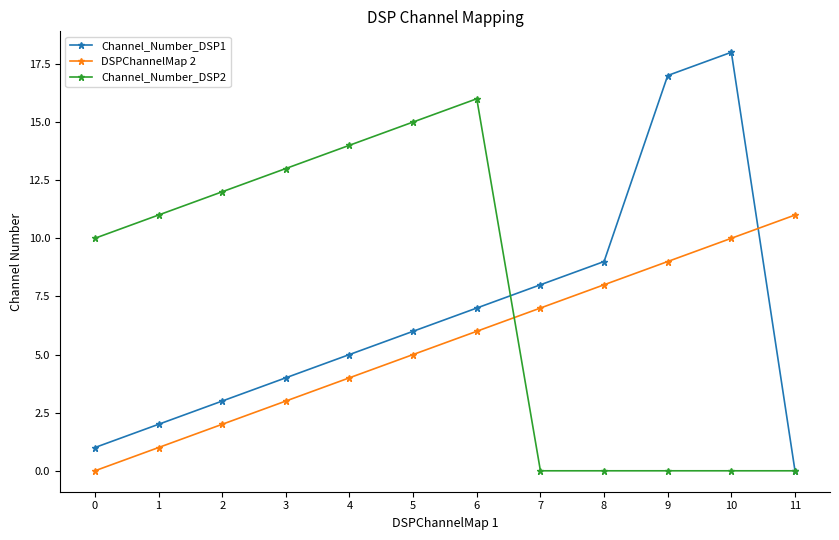

What is the sum of all Channel_Number_DSP1 values?

80